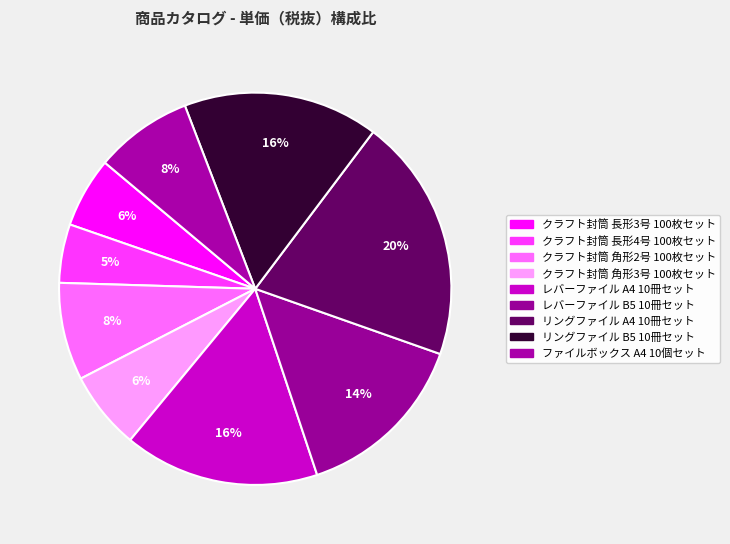

What percentage is the ファイルボックス A4 10個セット slice, to the nearest percent?

8%